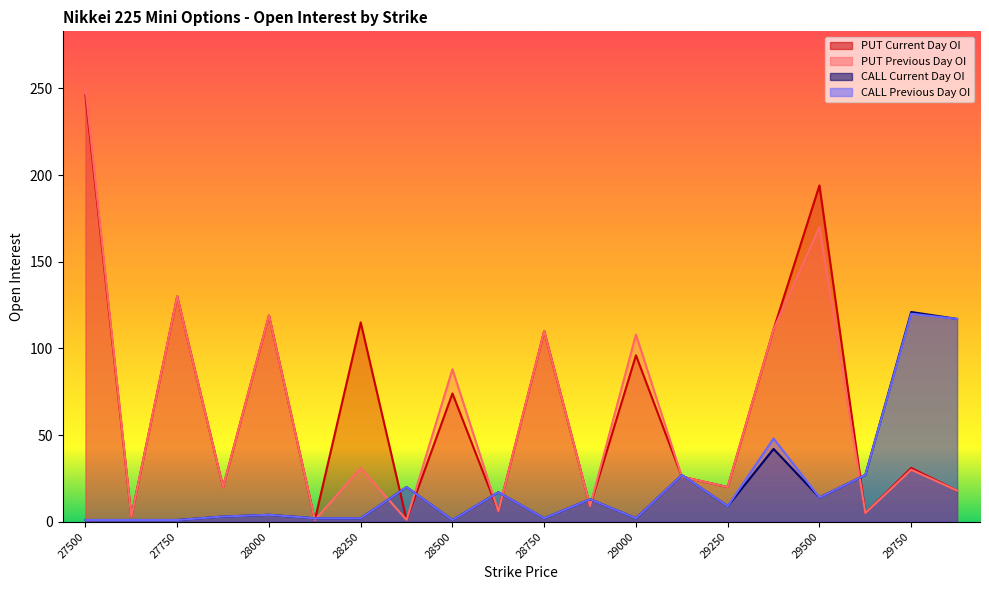

What is the value of the CALL Previous Day OI point at the 2nd from the left?

1